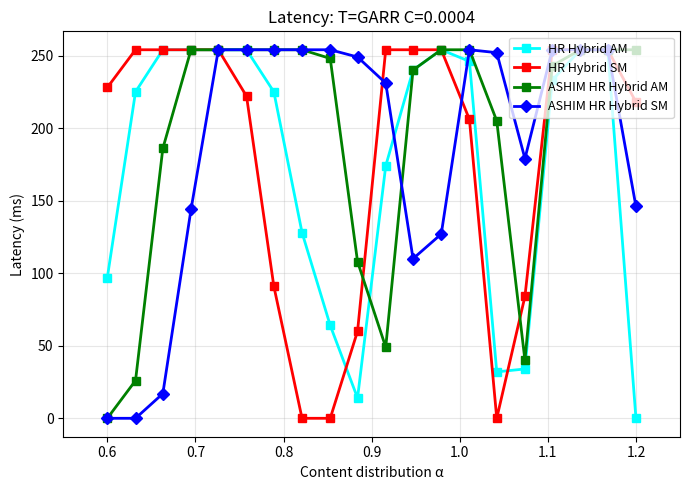

At how many categories does at least one series exceed 163?

20